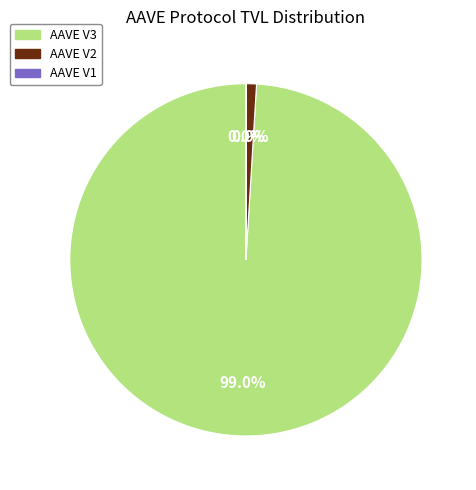

Does AAVE V3 account for over 50% of the chart?

Yes